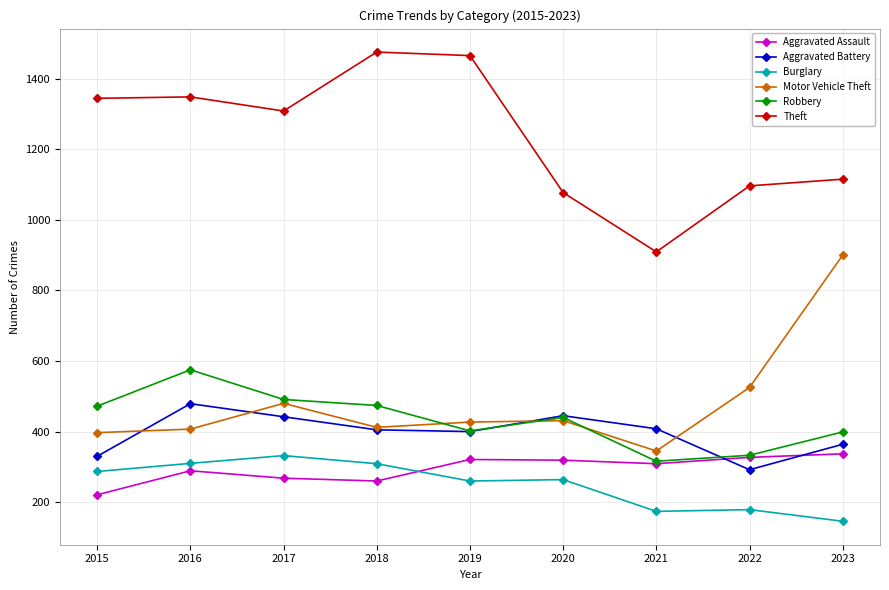

How many series are shown in this chart?

6